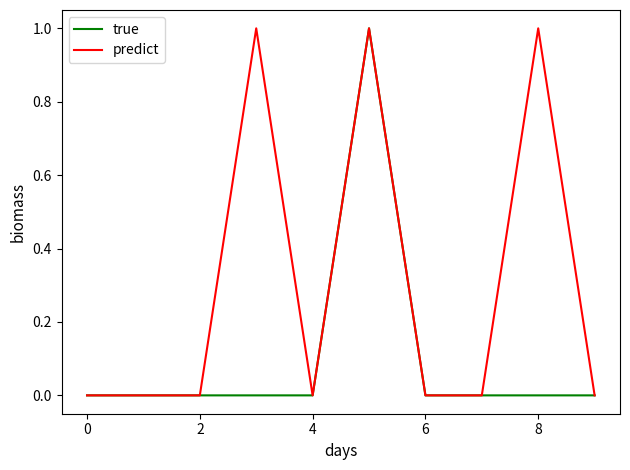

What is the highest value of the true series?

1